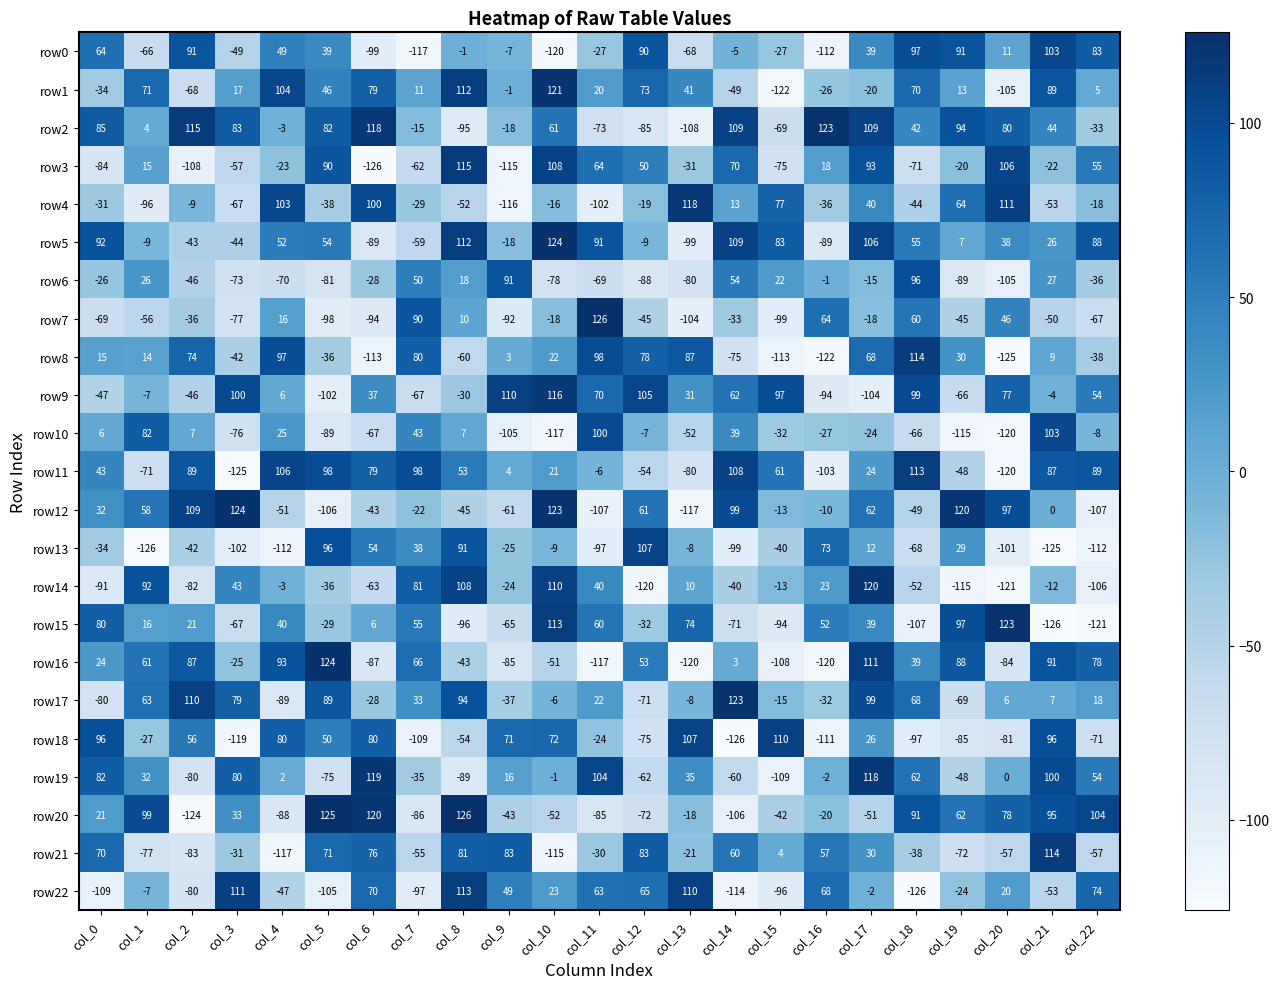

At which label does row15 first exceed 16?

col_0